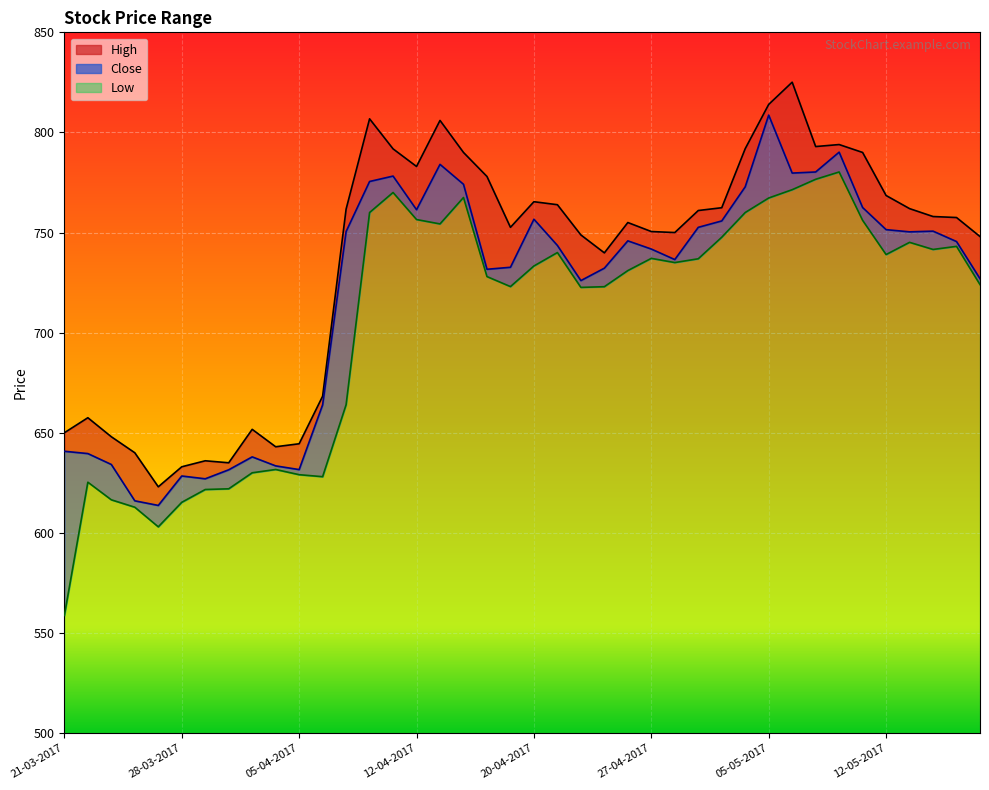

Between 03-05-2017 and 04-05-2017, which series saw the biggest shift?

High